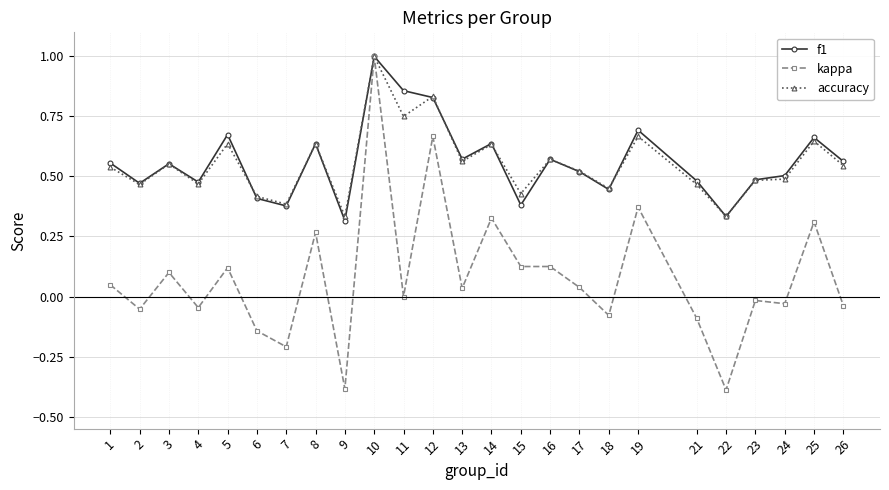

What is the total value across all series at 17?

1.1